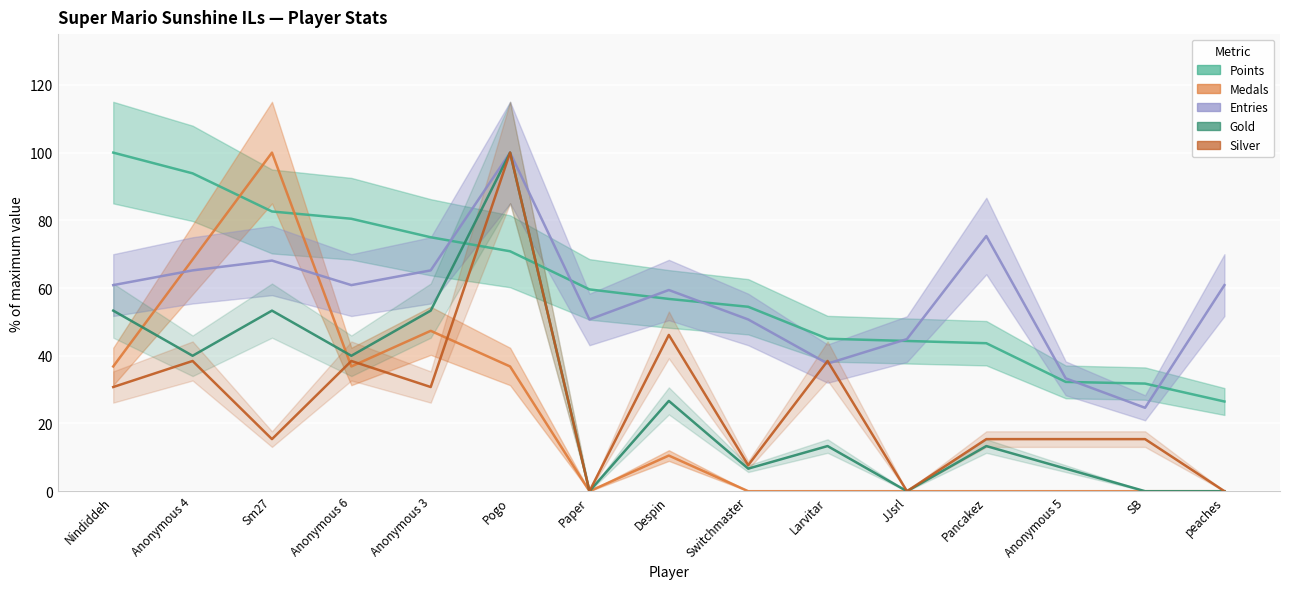

Count the number of categories in the chart.

15